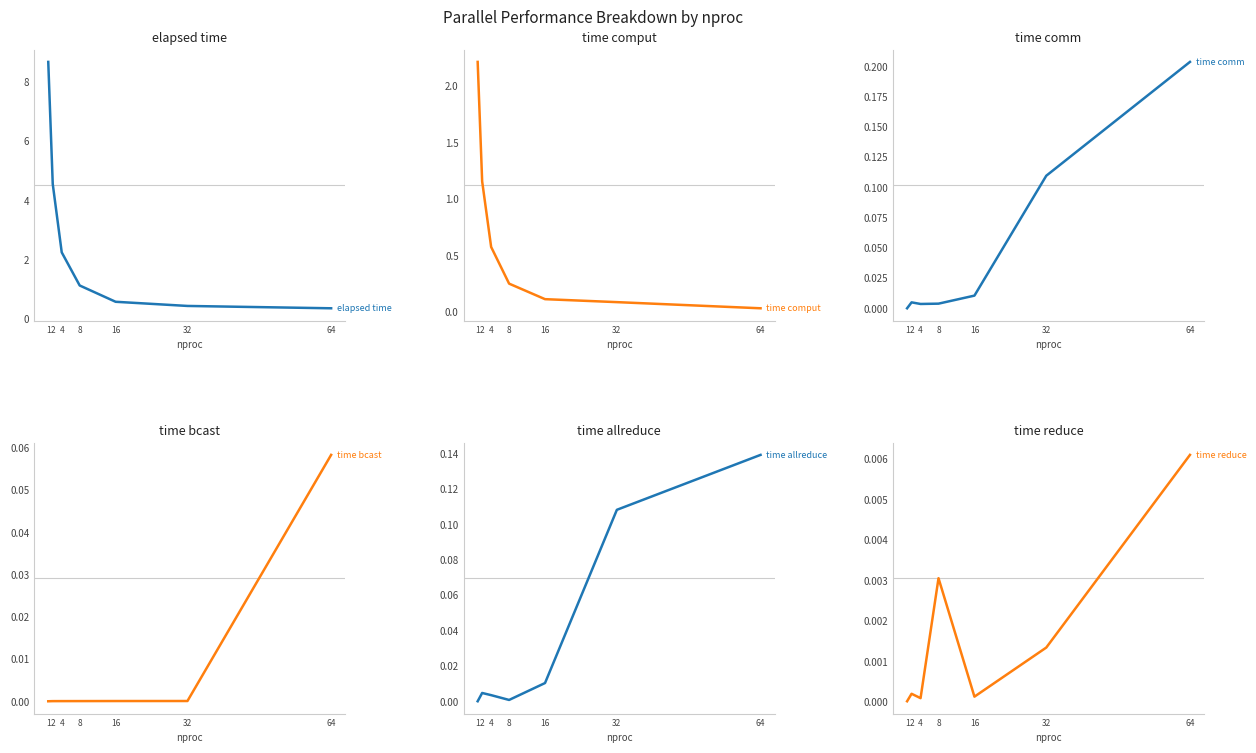

Count the number of categories in the chart.

7